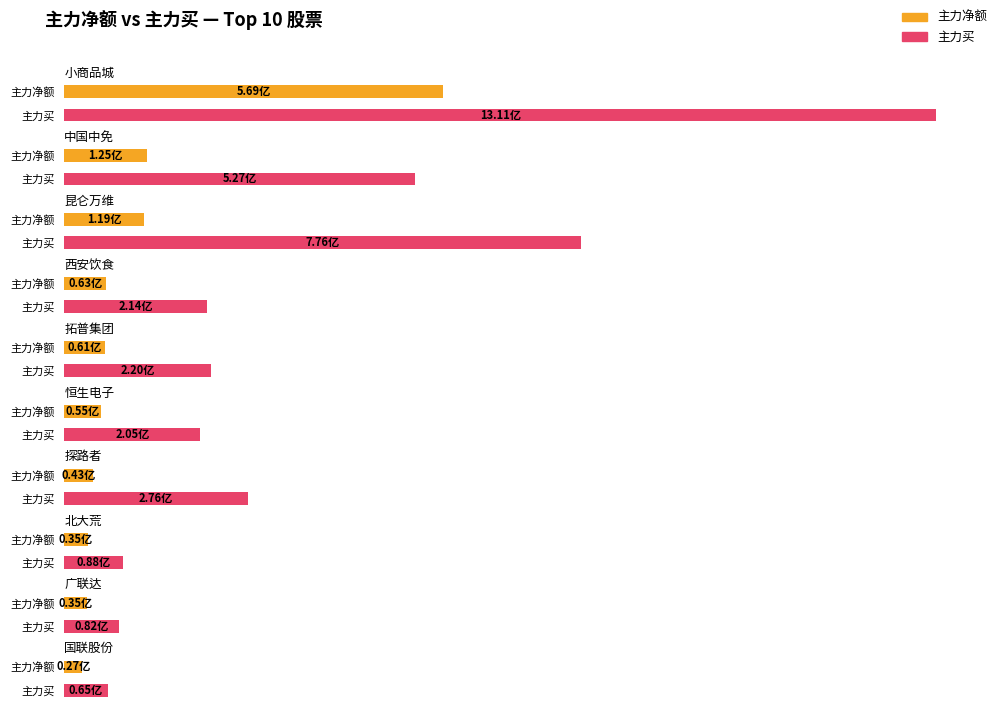

What is the lowest value of the 净额 series?

26862805